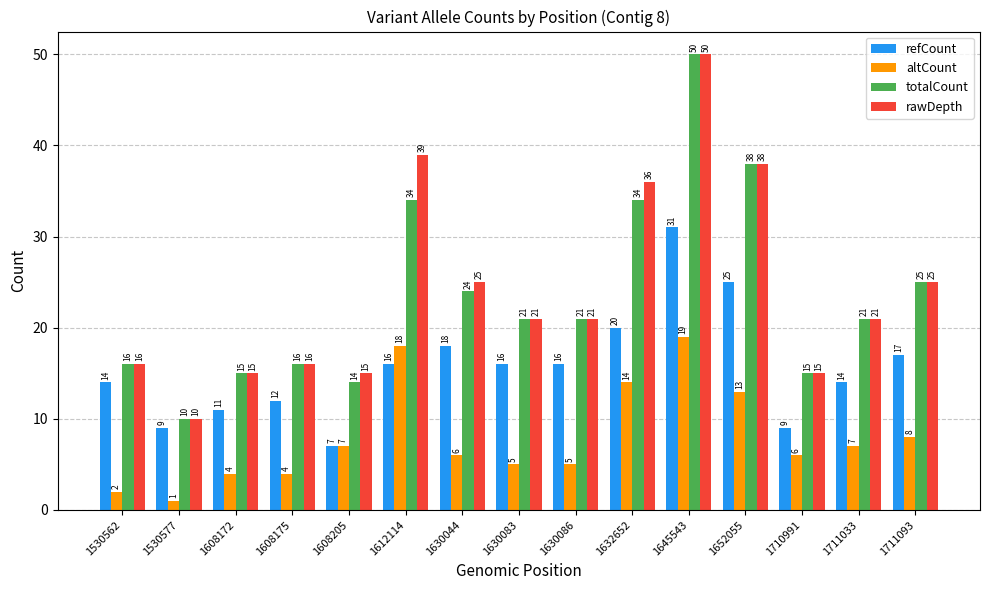

Reading right to left, transcribe all the data shown in this chart.

refCount: 1711093=17	1711033=14	1710991=9	1652055=25	1645543=31	1632652=20	1630086=16	1630083=16	1630044=18	1612114=16	1608205=7	1608175=12	1608172=11	1530577=9	1530562=14
altCount: 1711093=8	1711033=7	1710991=6	1652055=13	1645543=19	1632652=14	1630086=5	1630083=5	1630044=6	1612114=18	1608205=7	1608175=4	1608172=4	1530577=1	1530562=2
totalCount: 1711093=25	1711033=21	1710991=15	1652055=38	1645543=50	1632652=34	1630086=21	1630083=21	1630044=24	1612114=34	1608205=14	1608175=16	1608172=15	1530577=10	1530562=16
rawDepth: 1711093=25	1711033=21	1710991=15	1652055=38	1645543=50	1632652=36	1630086=21	1630083=21	1630044=25	1612114=39	1608205=15	1608175=16	1608172=15	1530577=10	1530562=16